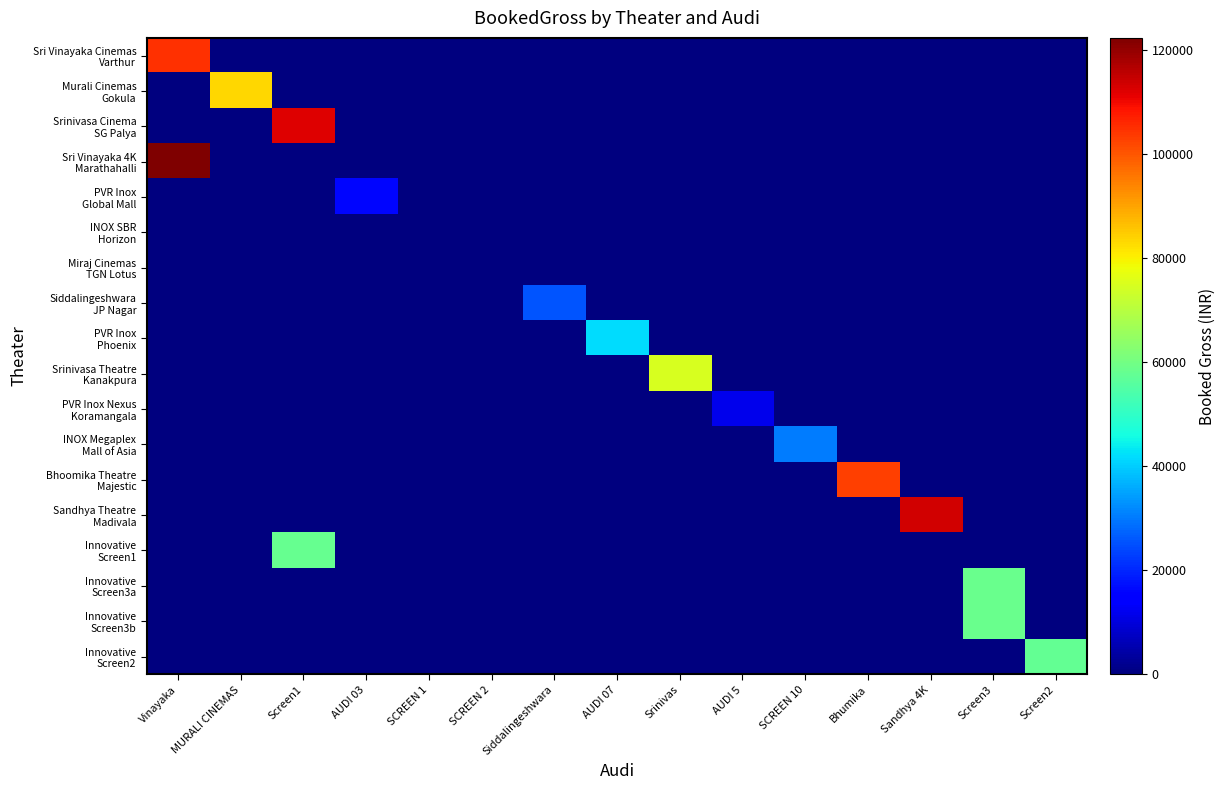

Which series has the widest spread of values?

Sri Vinayaka 4K Marathahalli